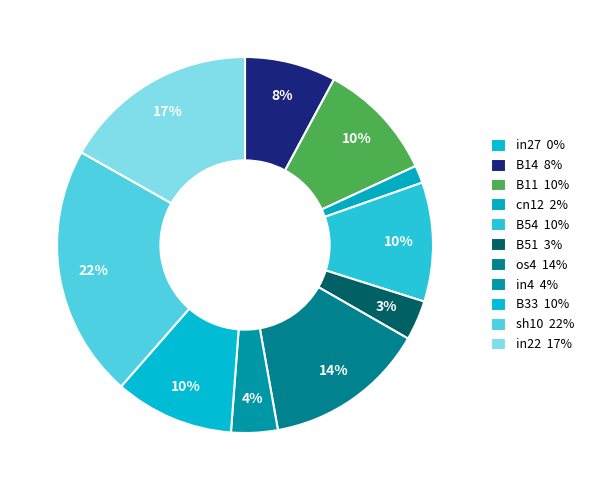

To the nearest percent, what is the difference between the largest and smallest slice percentages?

22%